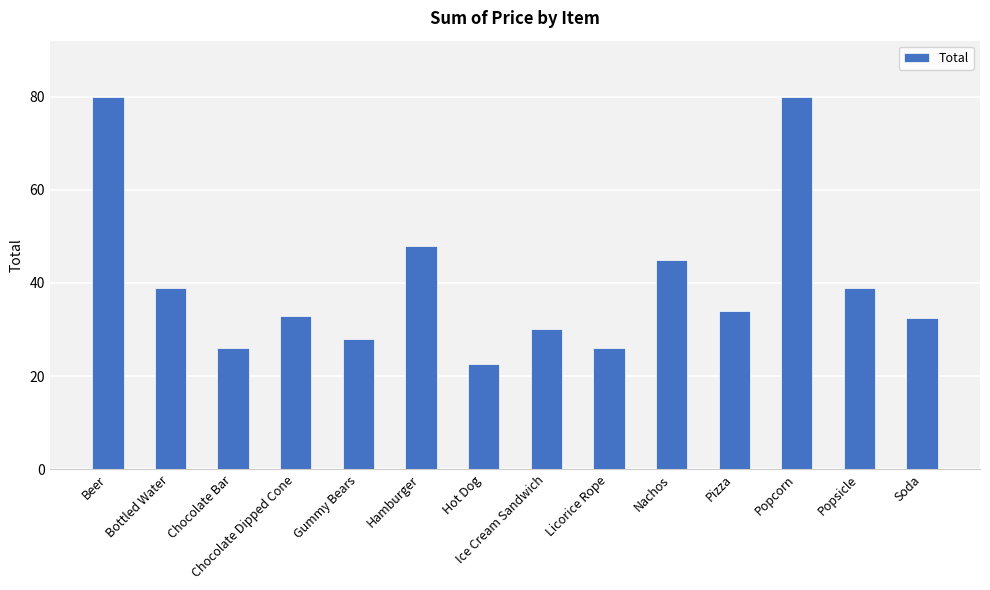

Count the number of data series in this chart.

1